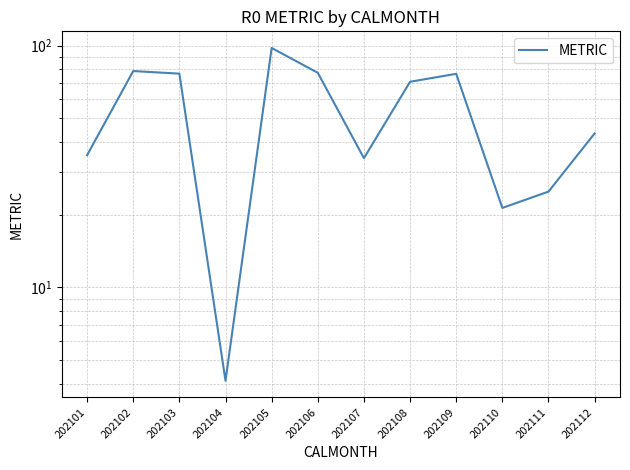

What is the value of the 5th point from the left?

97.9